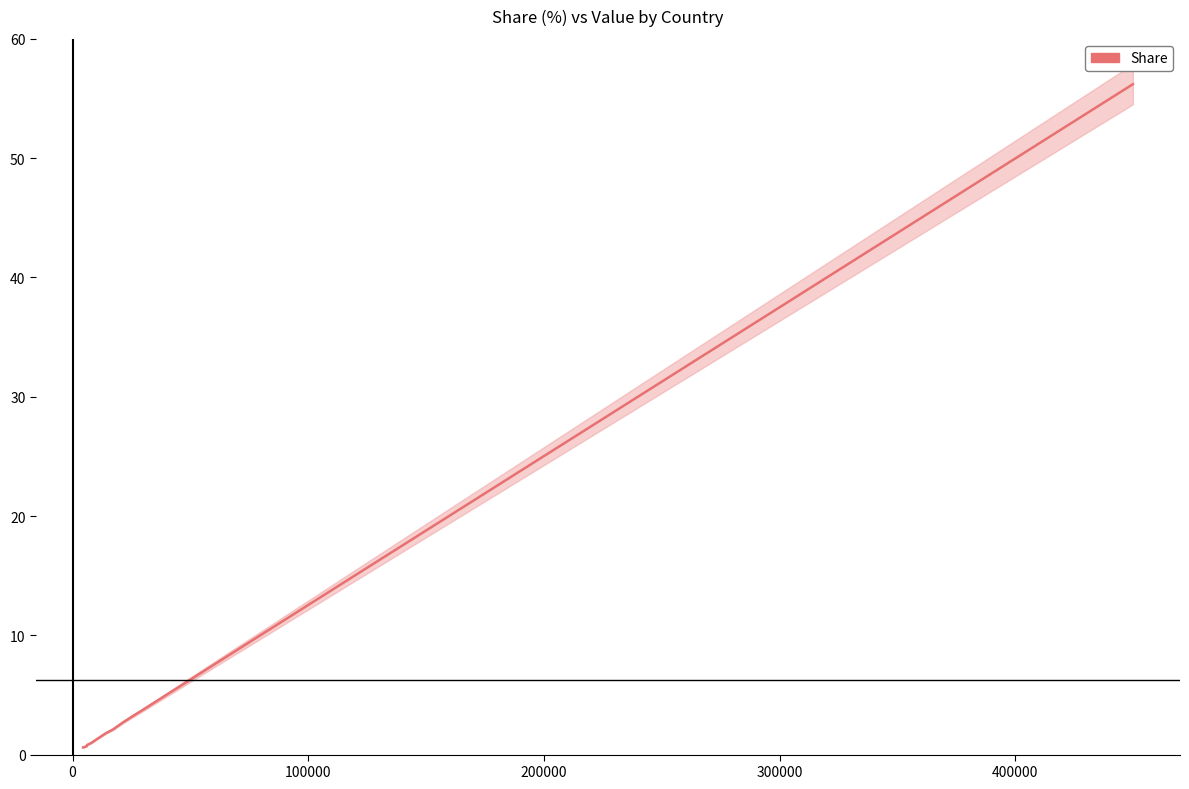

How many lines are shown in the chart?

1